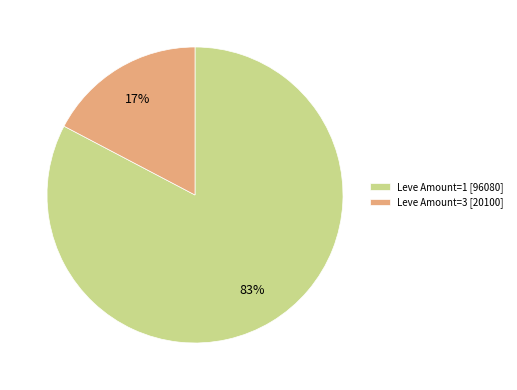

Which category has the biggest portion of the pie?

Leve Amount=1 [96080]